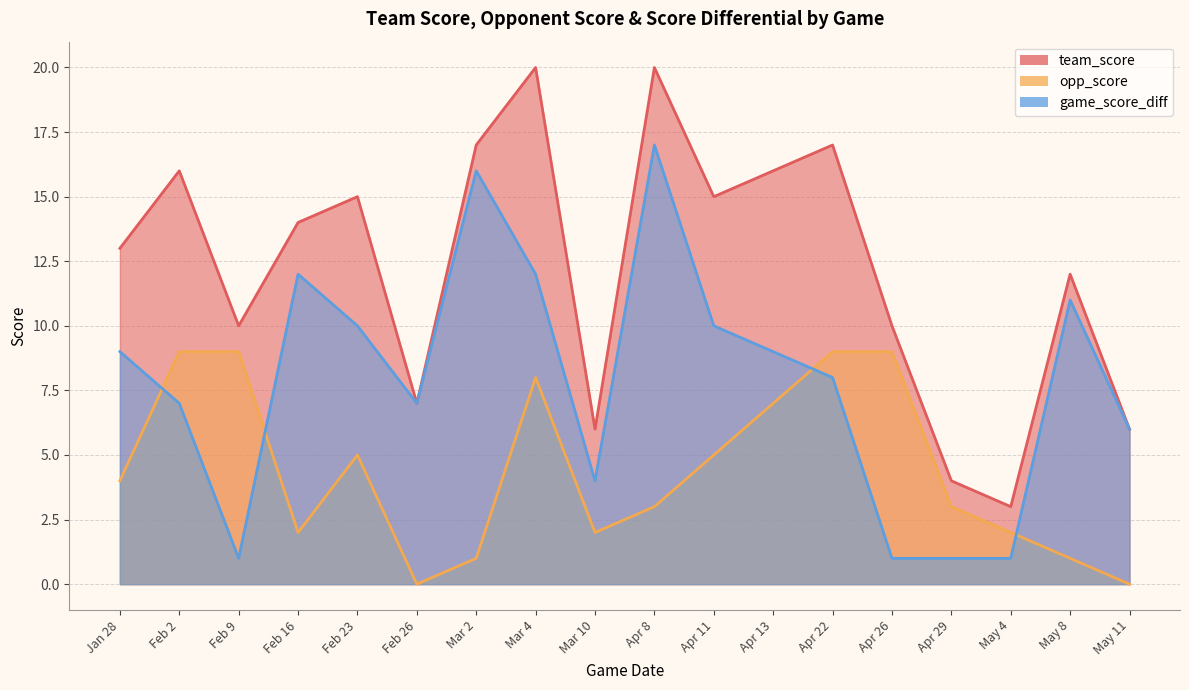

What position from the right is Apr 13?

7